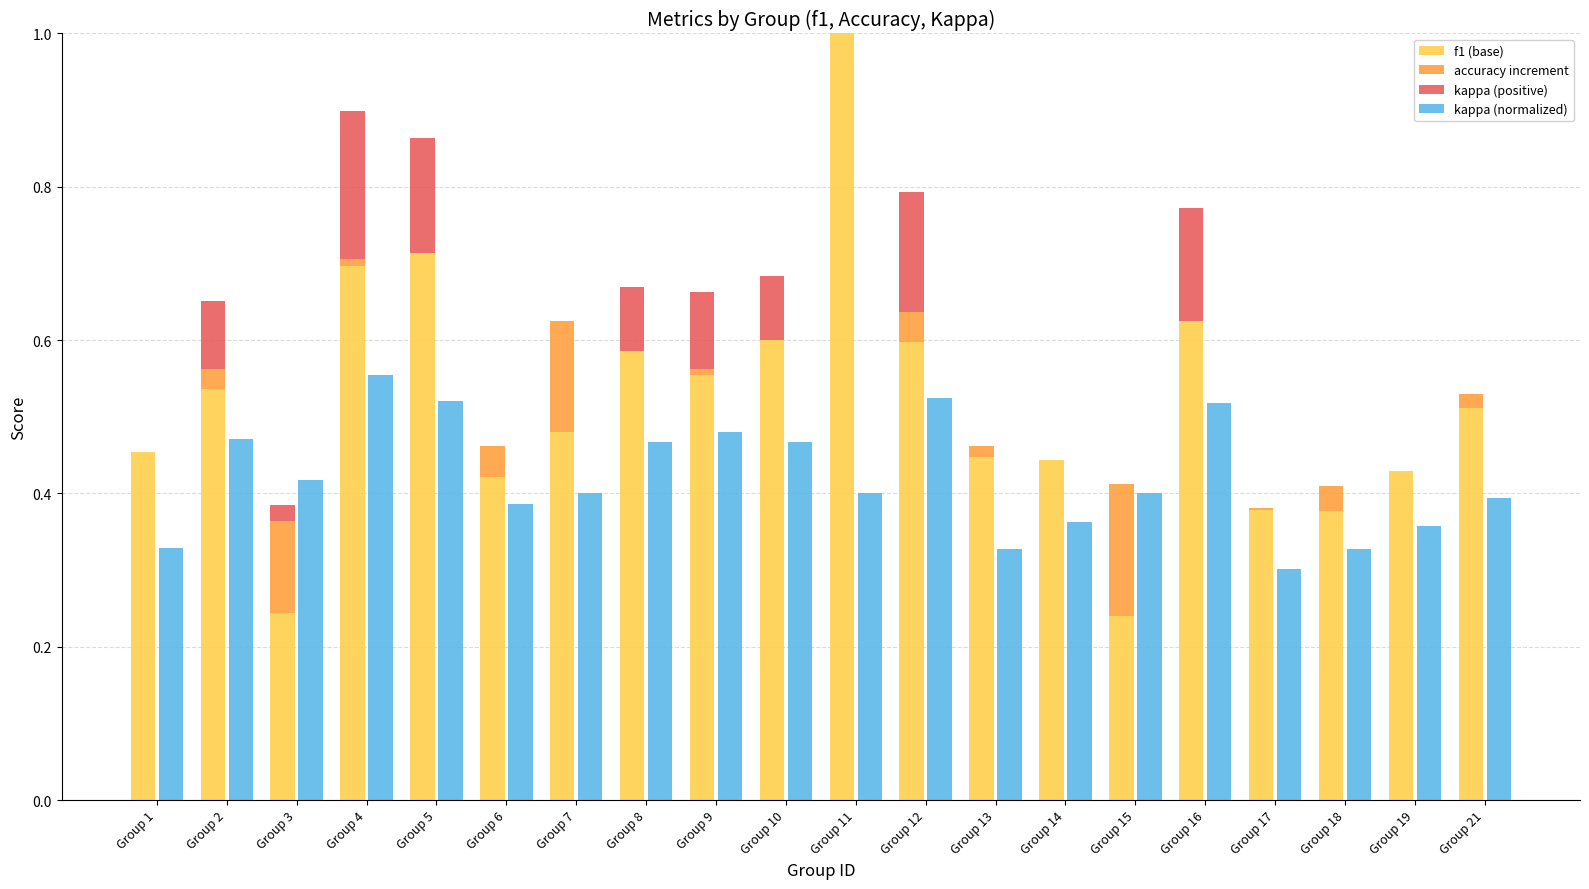

Is the value of kappa (positive) at Group 4 greater than the value of accuracy increment at Group 7?

Yes